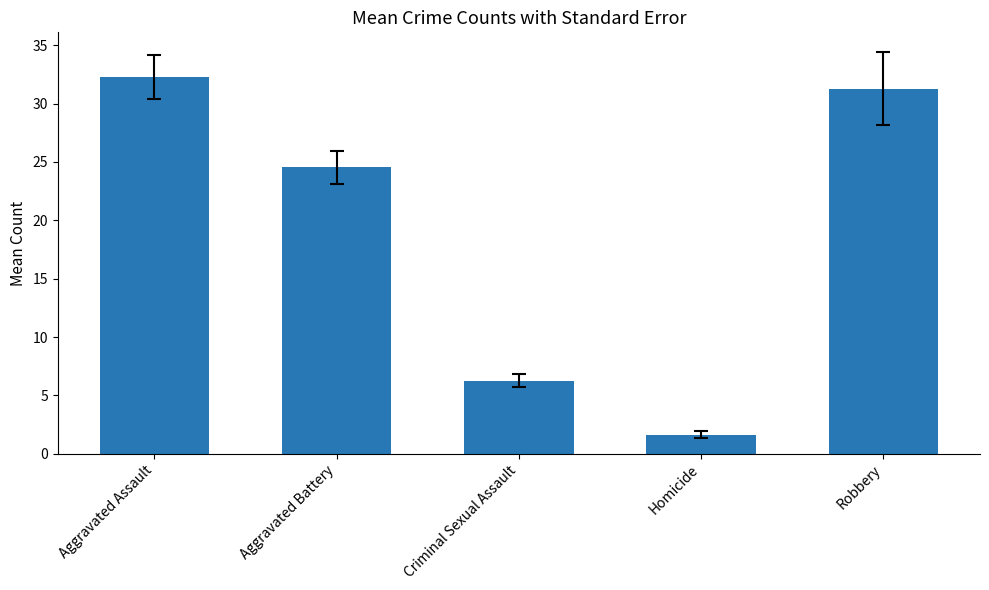

What is the sum of the values at Aggravated Assault and Robbery?

63.5